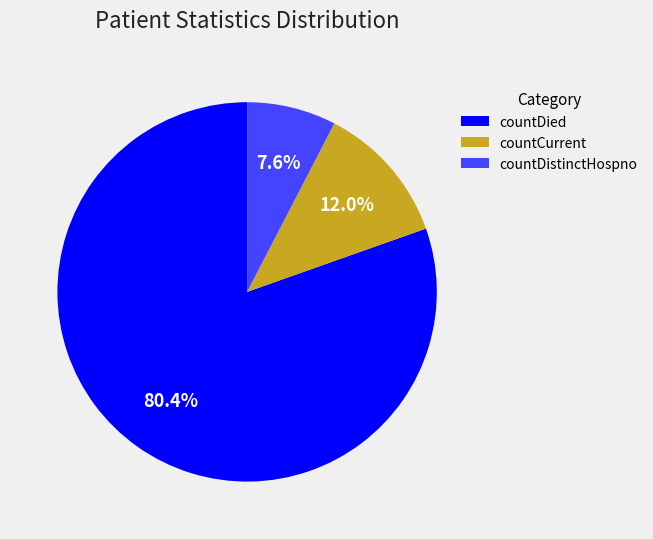

Which has a higher value, countDistinctHospno or countCurrent?

countCurrent